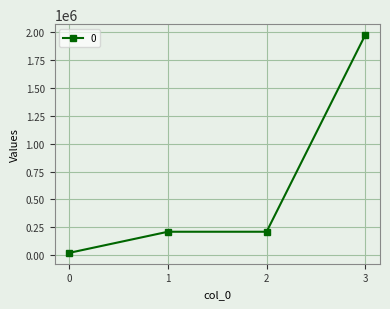

What is the ratio of the value at 3 to the value at 0?

98.0